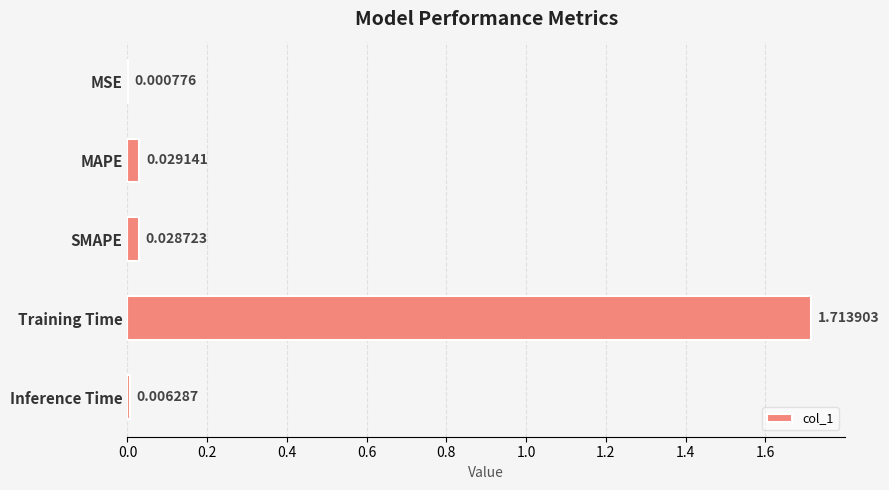

Between Training Time and Inference Time, which is larger?

Training Time